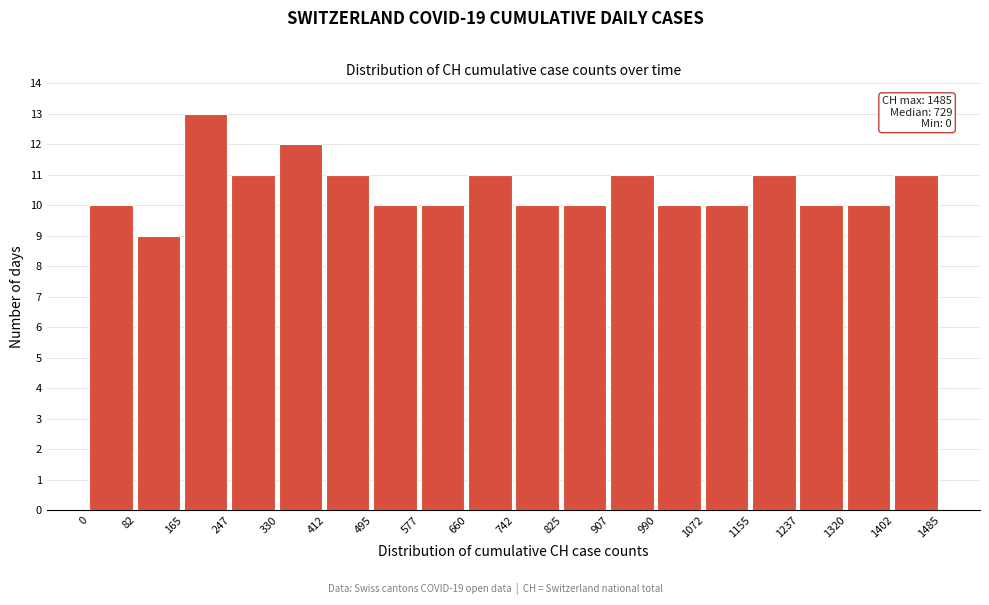

Which range on the x-axis has the tallest bar?

165 to 247